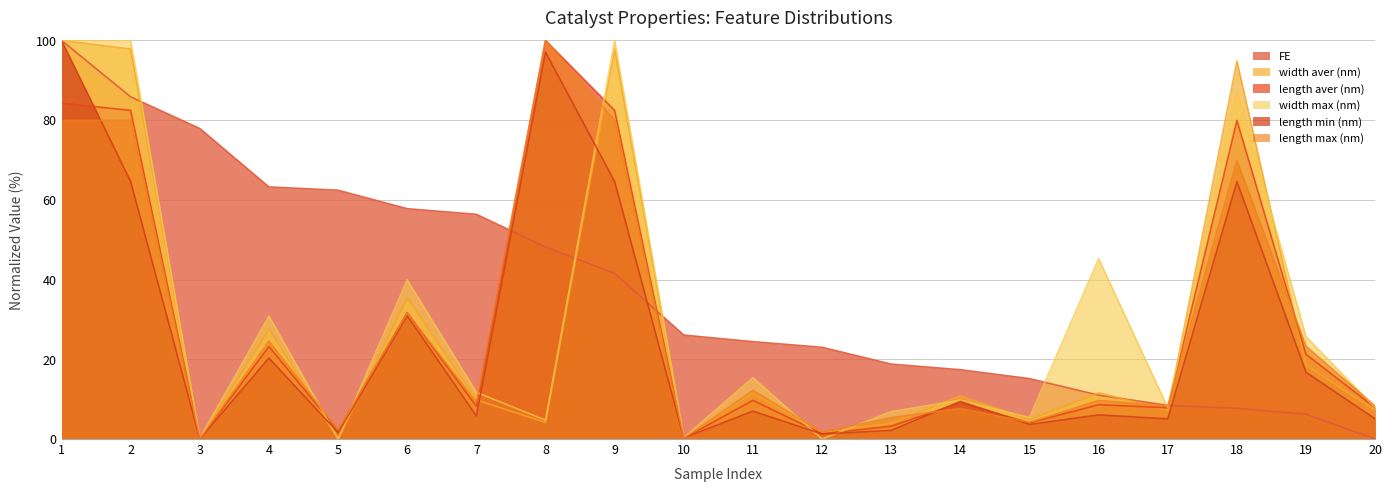

Between 4 and 17, which series saw the biggest shift?

FE